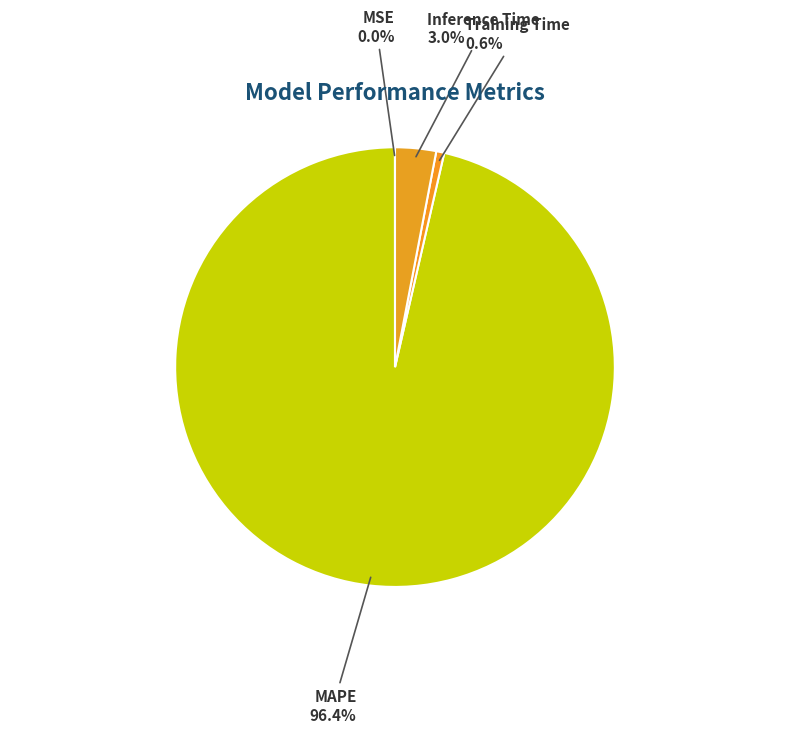

Which has a higher value, Inference Time or Training Time?

Inference Time